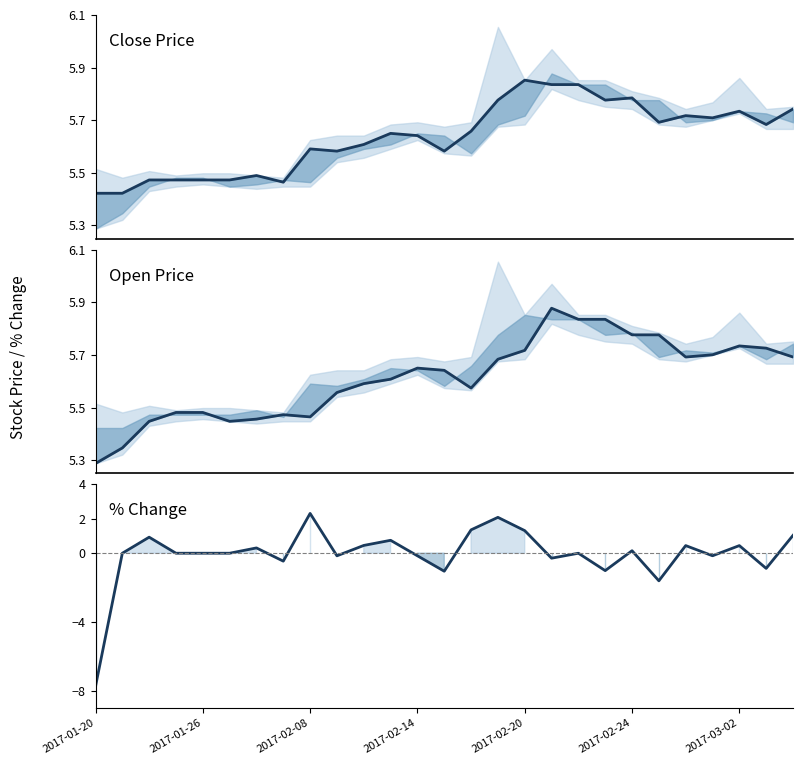

Reading left to right, transcribe all the data shown in this chart.

close: 5.4	5.4	5.5	5.5	5.5	5.5	5.5	5.5	5.6	5.6	5.6	5.6	5.6	5.6	5.7	5.8	5.9	5.8	5.8	5.8	5.8	5.7	5.7	5.7	5.7	5.7	5.7
open: 5.3	5.3	5.4	5.5	5.5	5.4	5.5	5.5	5.5	5.6	5.6	5.6	5.6	5.6	5.6	5.7	5.7	5.9	5.8	5.8	5.8	5.8	5.7	5.7	5.7	5.7	5.7
pctChg: -7.7	0.0	0.9	0.0	0.0	0.0	0.3	-0.5	2.3	-0.2	0.5	0.8	-0.1	-1.0	1.4	2.1	1.3	-0.3	0.0	-1.0	0.1	-1.6	0.4	-0.1	0.4	-0.9	1.0